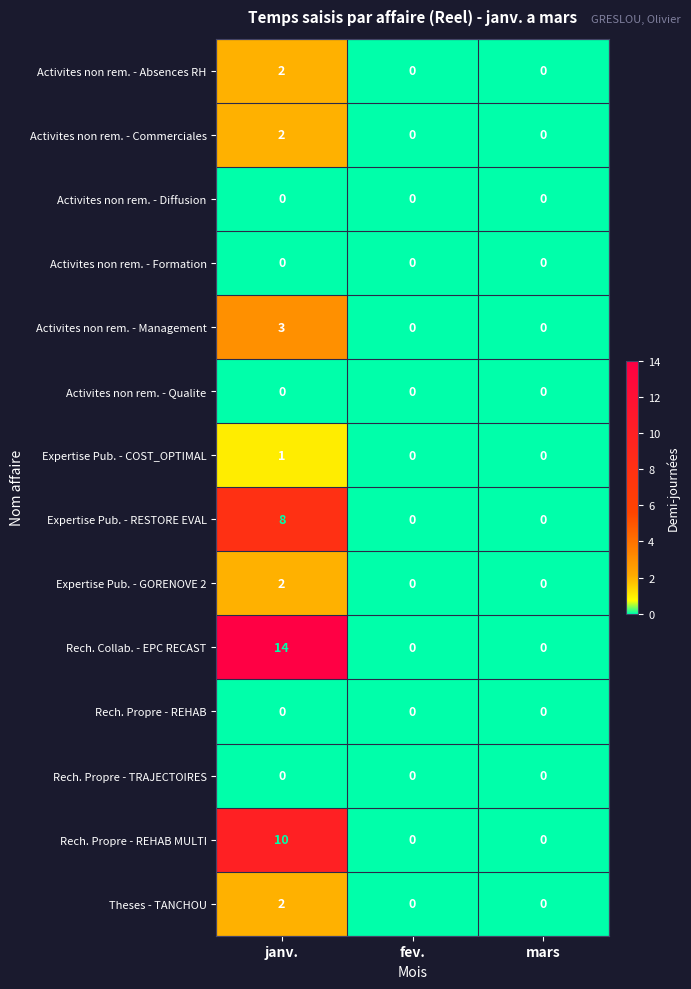

What is the sum of the Expertise Pub. - RESTORE EVAL values at janv. and mars?

8